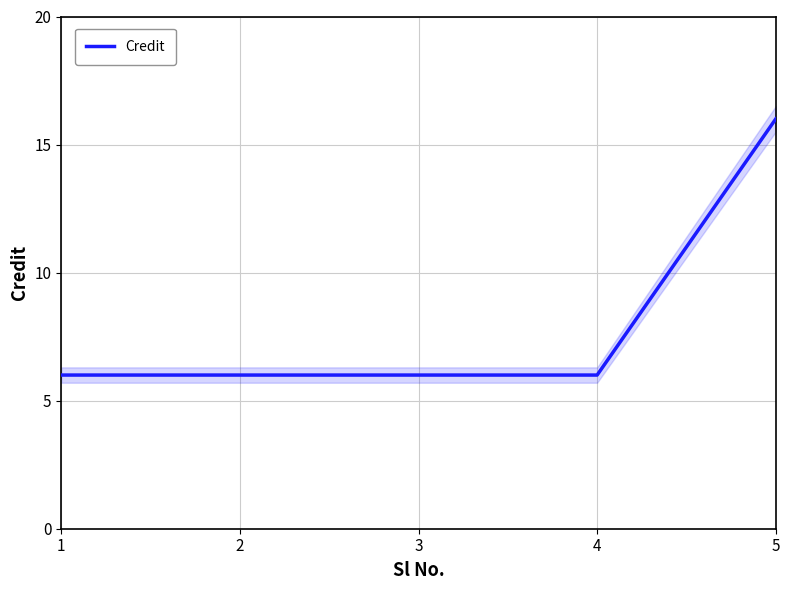

Reading left to right, what are all the values shown in this chart?

1=6	2=6	3=6	4=6	5=16